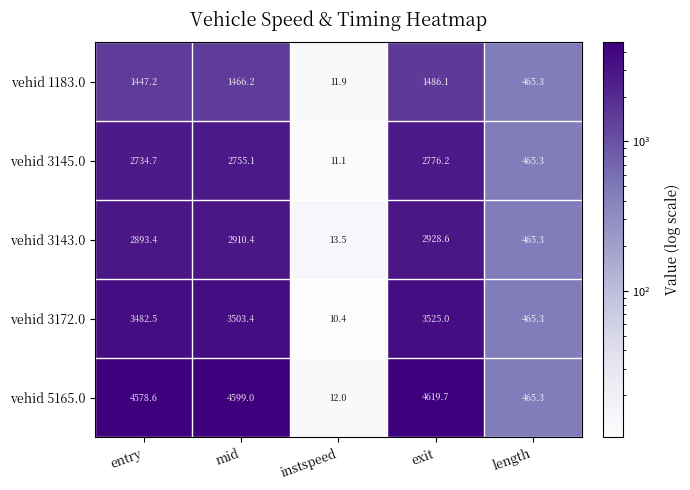

Which series has the largest total across all categories?

vehid 5165.0